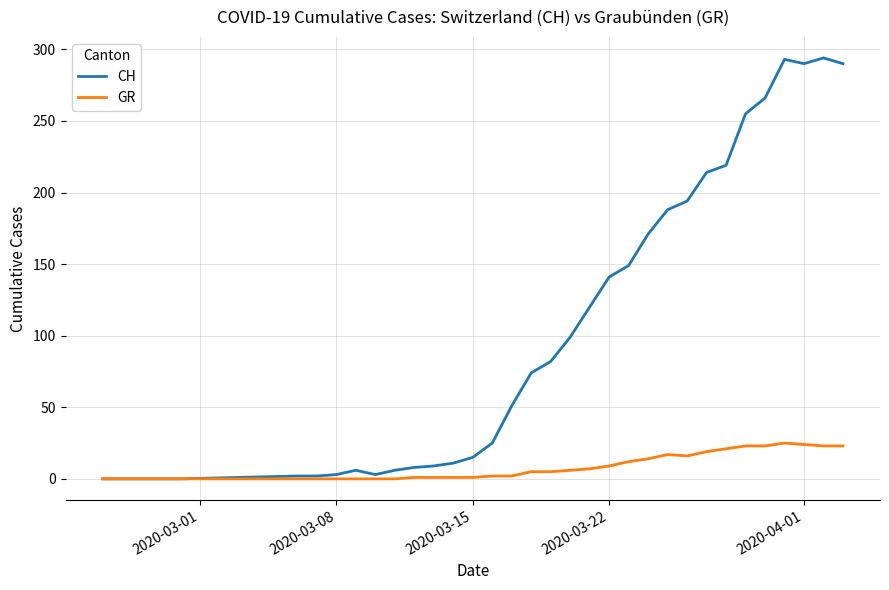

Which series has the largest range (max minus min)?

CH